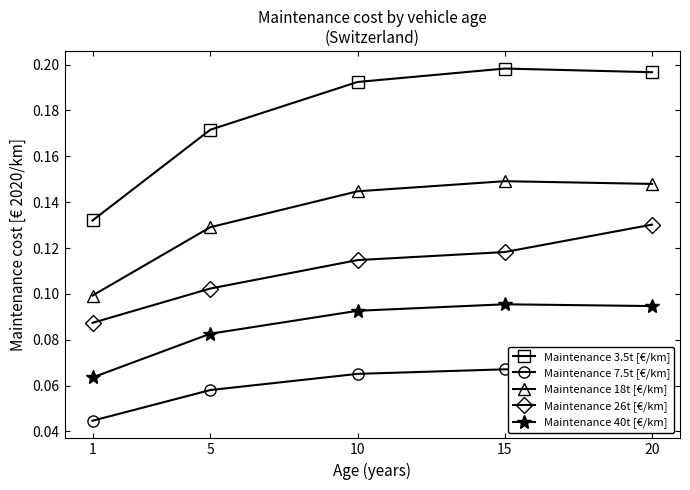

The Maintenance 18t [€/km] series shows 0.1 at 1. True or false?

True